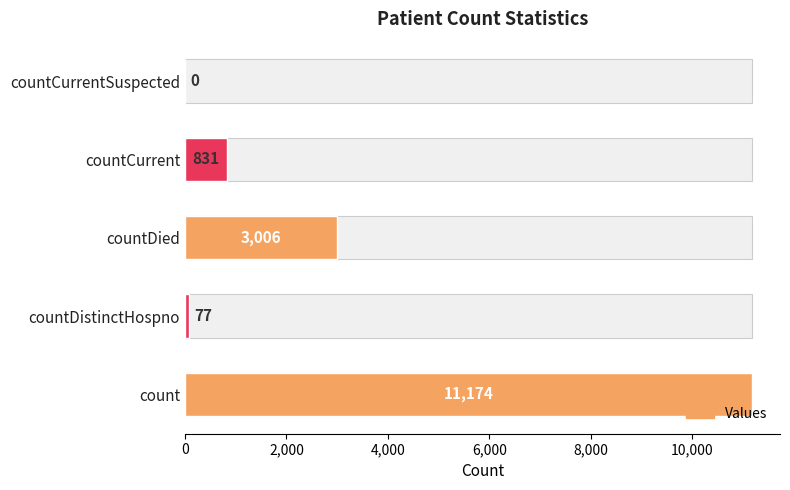

Reading right to left, extract all data points from this chart.

0	831	3006	77	11174